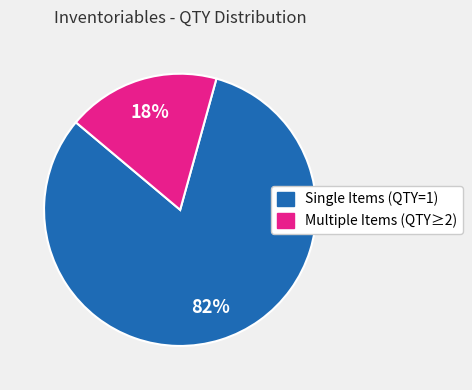

Does any single category account for the majority?

Yes